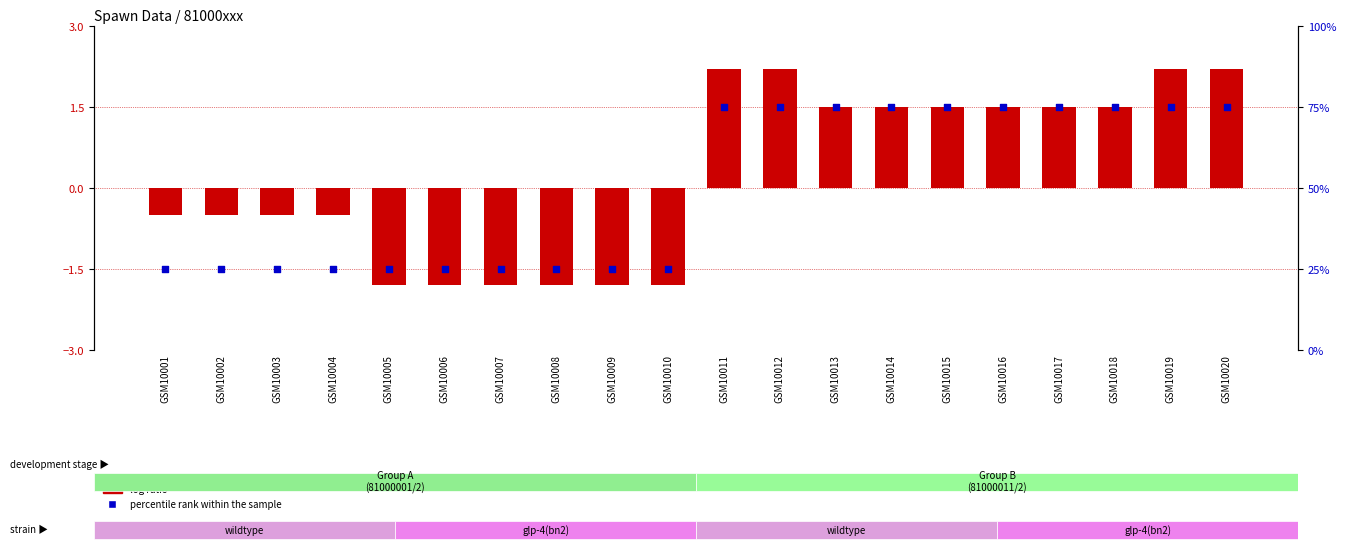

At which category is the sum across all series the highest?

GSM10011